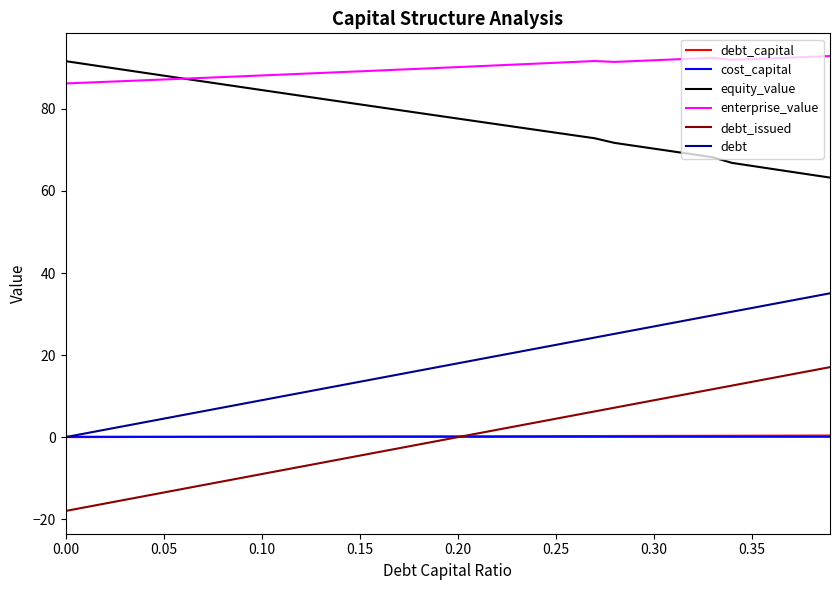

In enterprise_value, how many points are higher than both neighbors (excluding endpoints)?

2